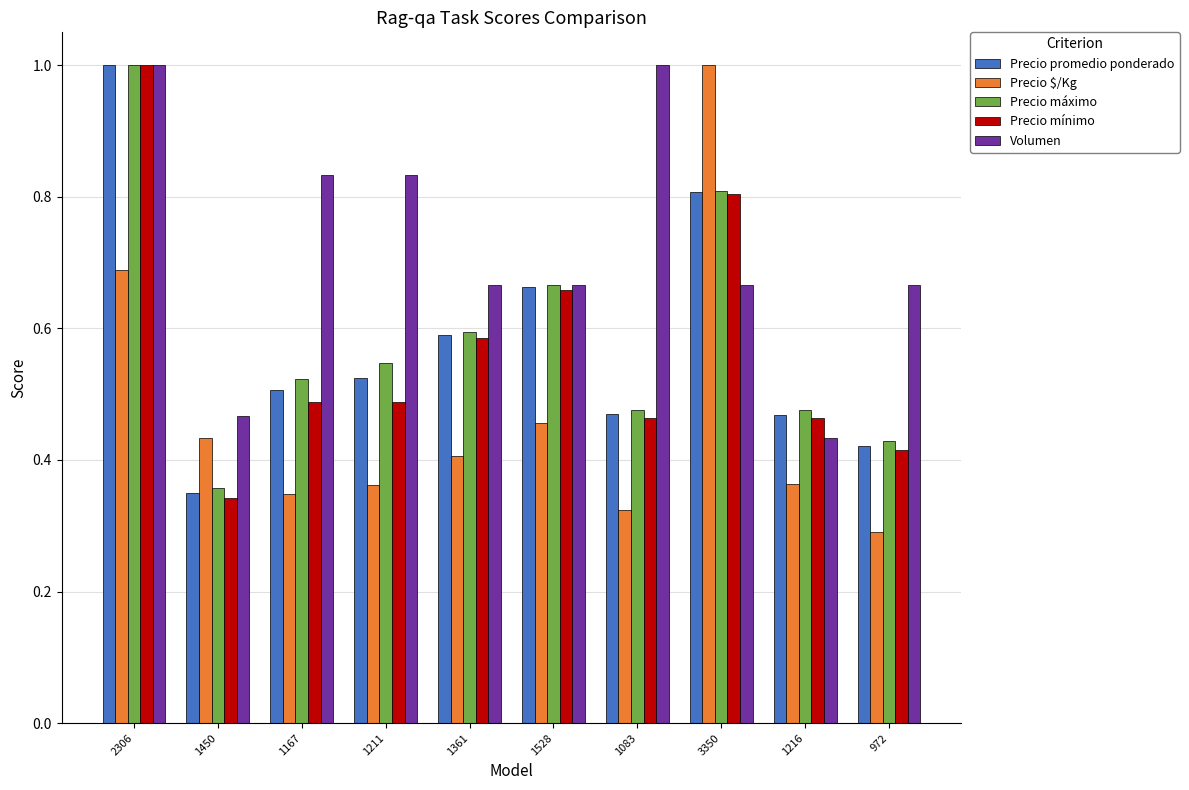

Read the Precio máximo value at 2306.

1.0